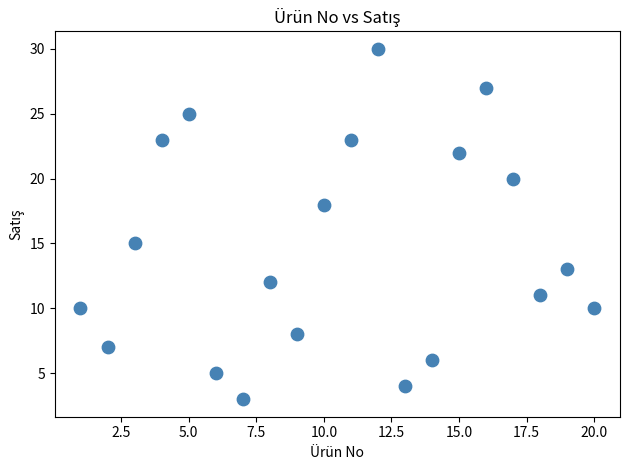

What is the range of X values (max minus min)?

19